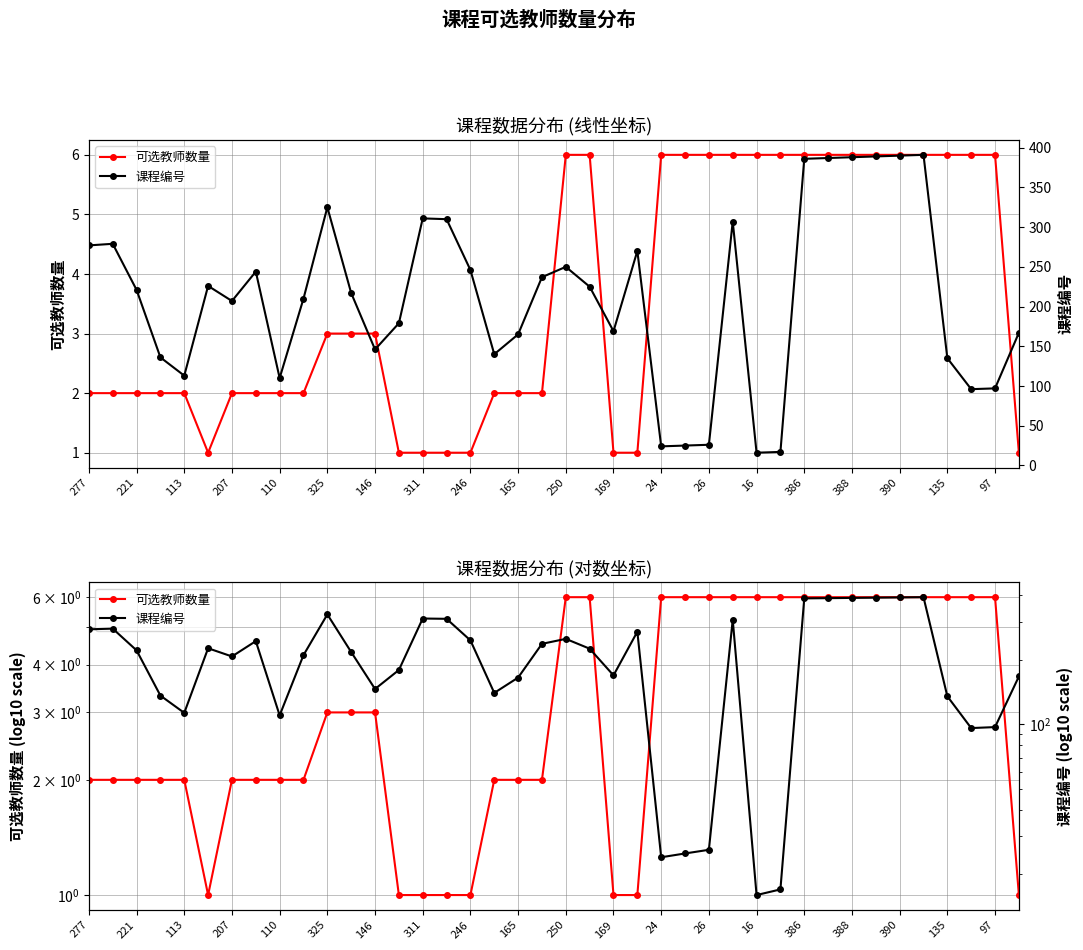

True or false: 可选教师数量 has a value of 9 at 29.

False